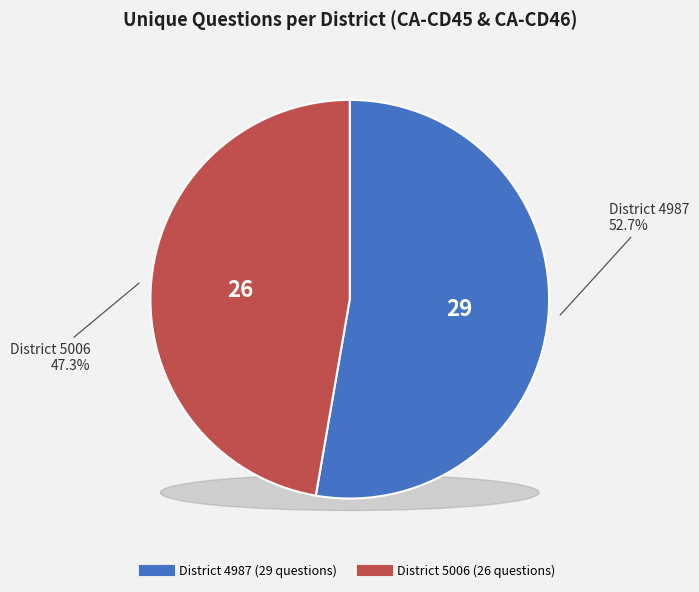

What is the total percentage of 4987 and 5006?

100.0%